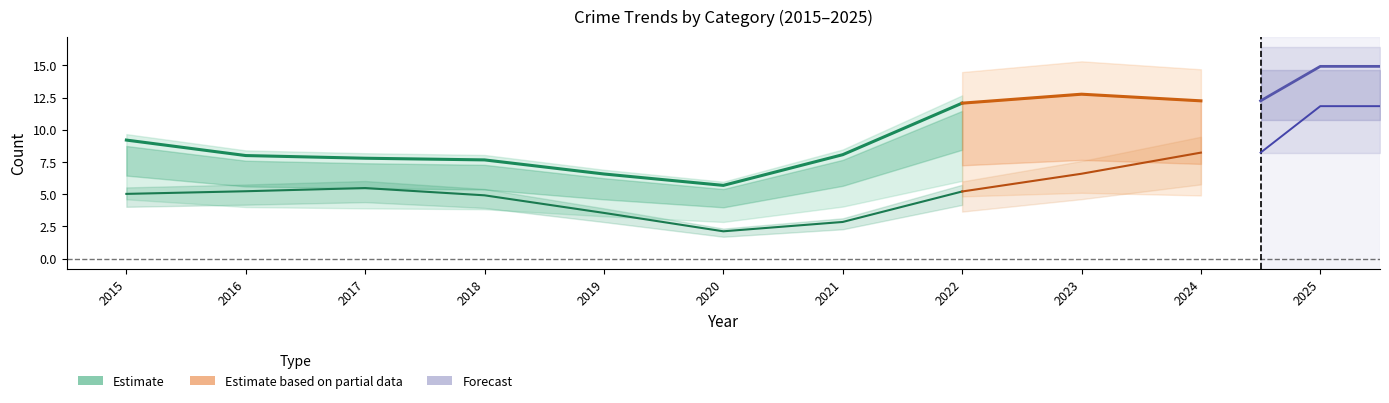

Which label corresponds to the largest value in the chart?

2025